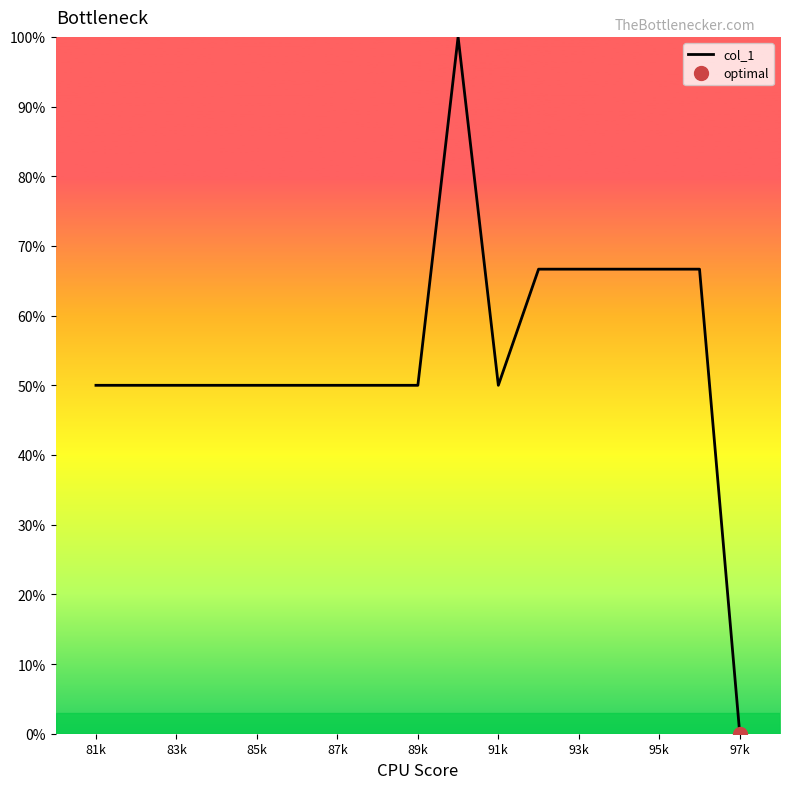

True or false: there are more than 0 points higher than both neighbors.

True